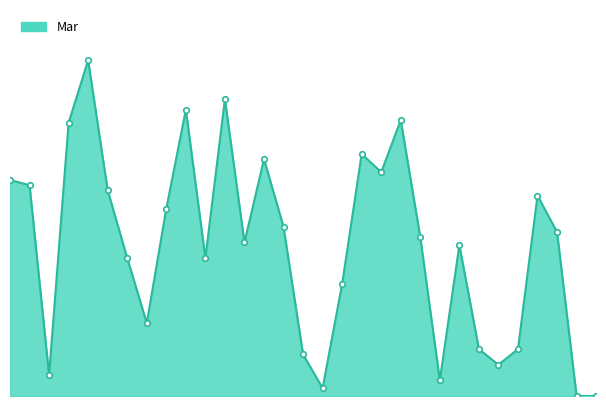

Rank the categories by value from lowest to highest.

30, 31, 17, 23, 3, 26, 16, 25, 27, 8, 18, 7, 11, 24, 13, 22, 29, 15, 9, 28, 6, 2, 1, 20, 14, 19, 4, 21, 10, 12, 5